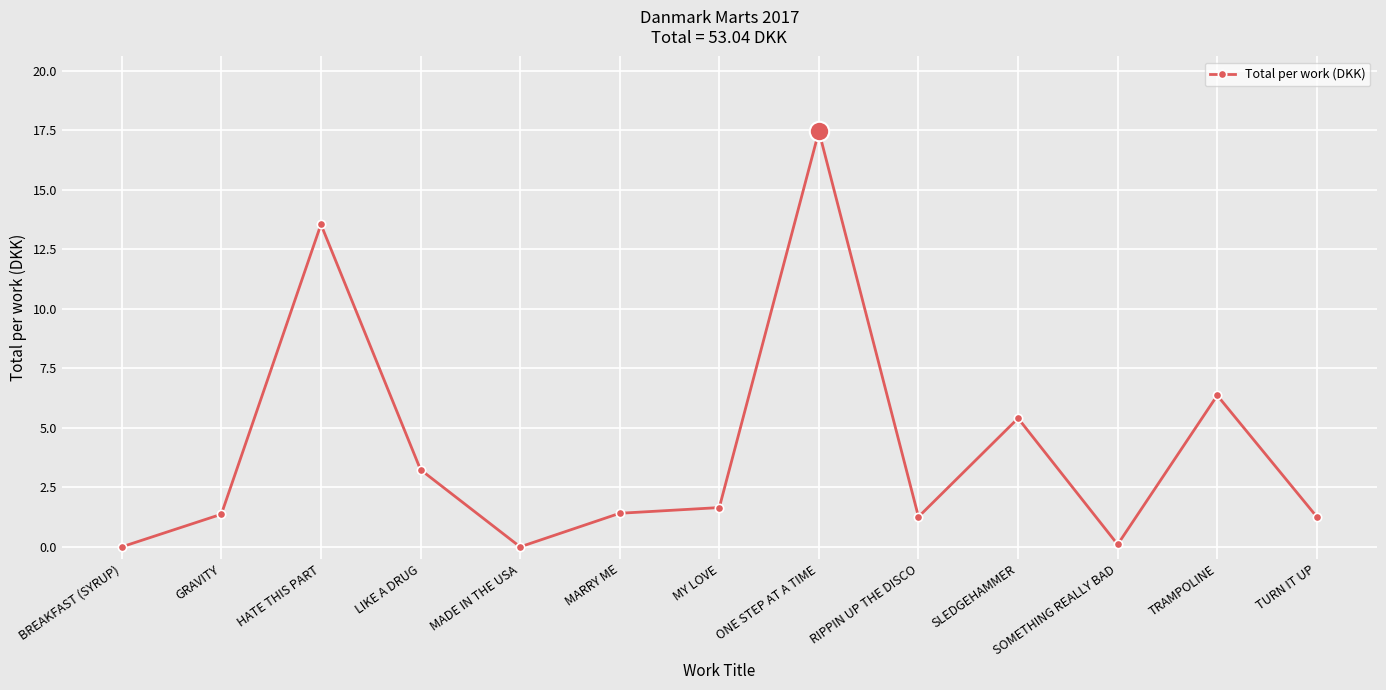

What is the difference between the values at GRAVITY and ONE STEP AT A TIME?

16.1